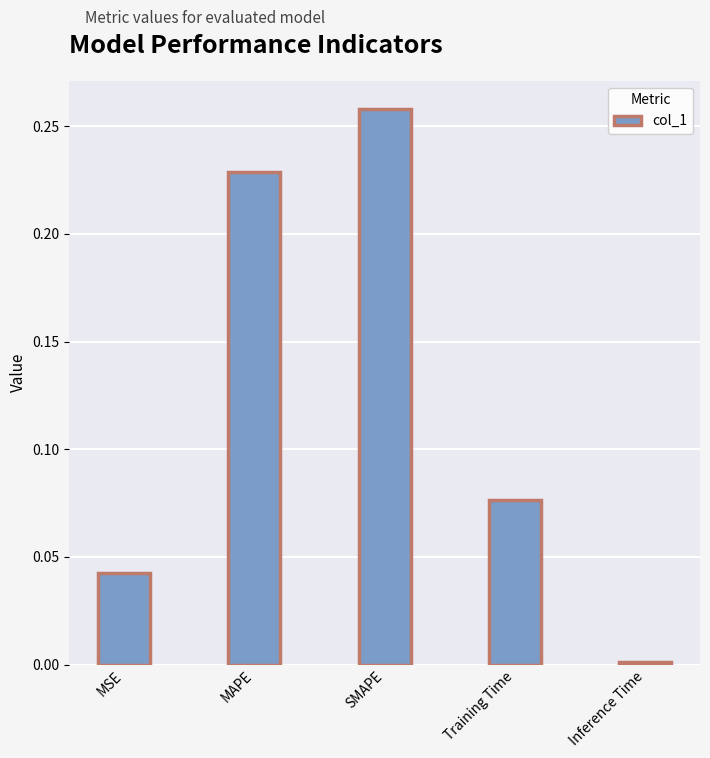

List the labels in order of value, smallest first.

Inference Time, MSE, Training Time, MAPE, SMAPE